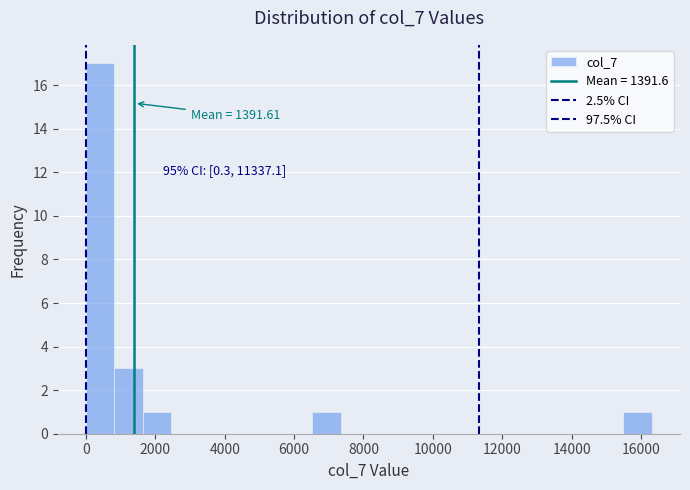

Which range on the x-axis has the tallest bar?

0 to 800